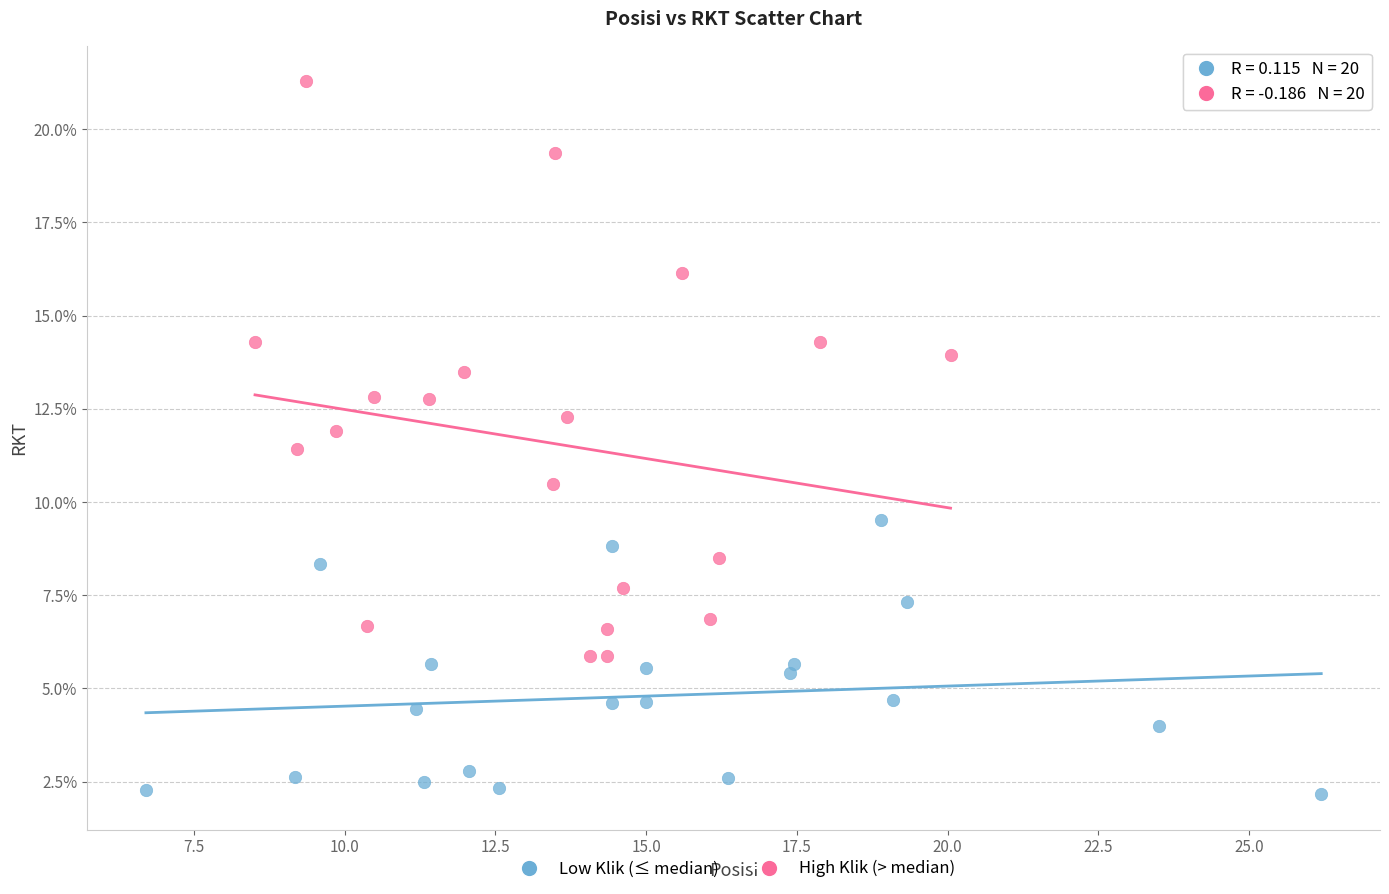

What are all the series names shown in the legend?

Low Klik (≤ median), High Klik (> median)